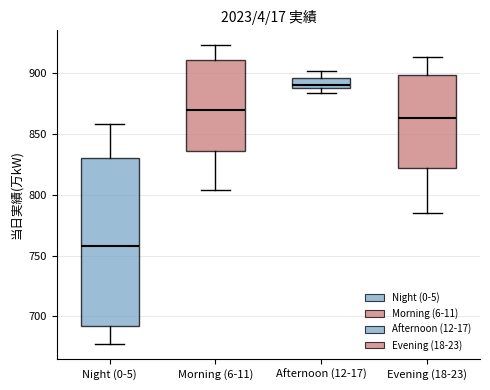

Reading left to right, transcribe this box plot: for each box, give where its median line is, the range the box spans, and where its two whiskers end, as read against the y-axis. The values are not printed on the chart, so give them approximately, as read against the axis.

Night (0-5): median 760, box 690 to 830, whiskers 675 to 860
Morning (6-11): median 870, box 835 to 910, whiskers 805 to 925
Afternoon (12-17): median 890 (just above the box's lower edge), box 890 to 895, whiskers 885 to 900
Evening (18-23): median 865, box 820 to 900, whiskers 785 to 915